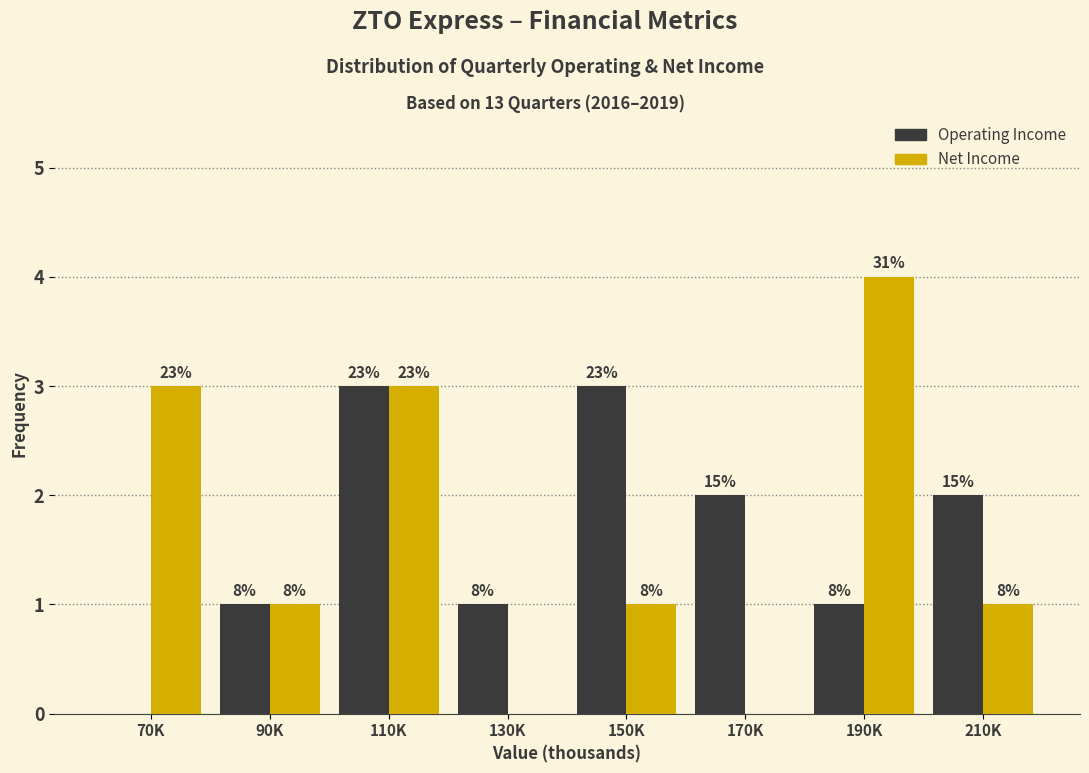

What are all the series names shown in the legend?

Operating Income, Net Income